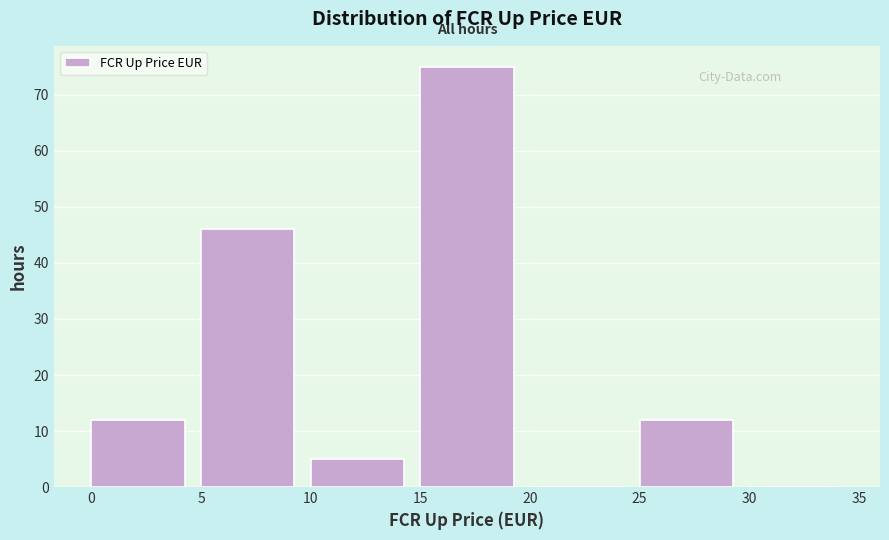

Reading left to right, list every bar in this chart as the range it spans on the x-axis followed by its height. The values are not printed on the chart, so give them approximately, as read against the axis.

0 to 5: 12
5 to 10: 46
10 to 15: 5
15 to 20: 75
20 to 25: 0
25 to 30: 12
30 to 35: 0